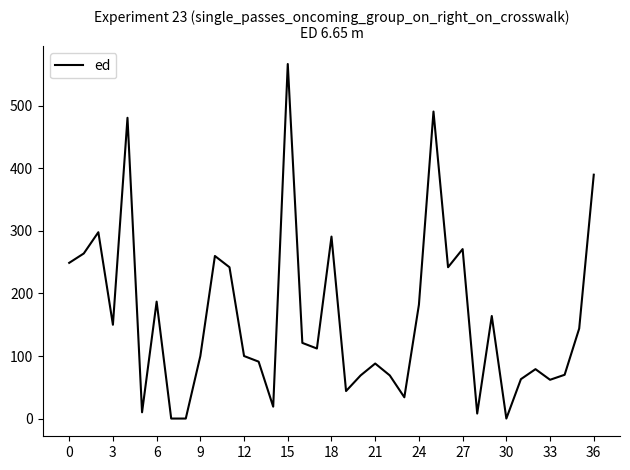

How many lines are shown in the chart?

1